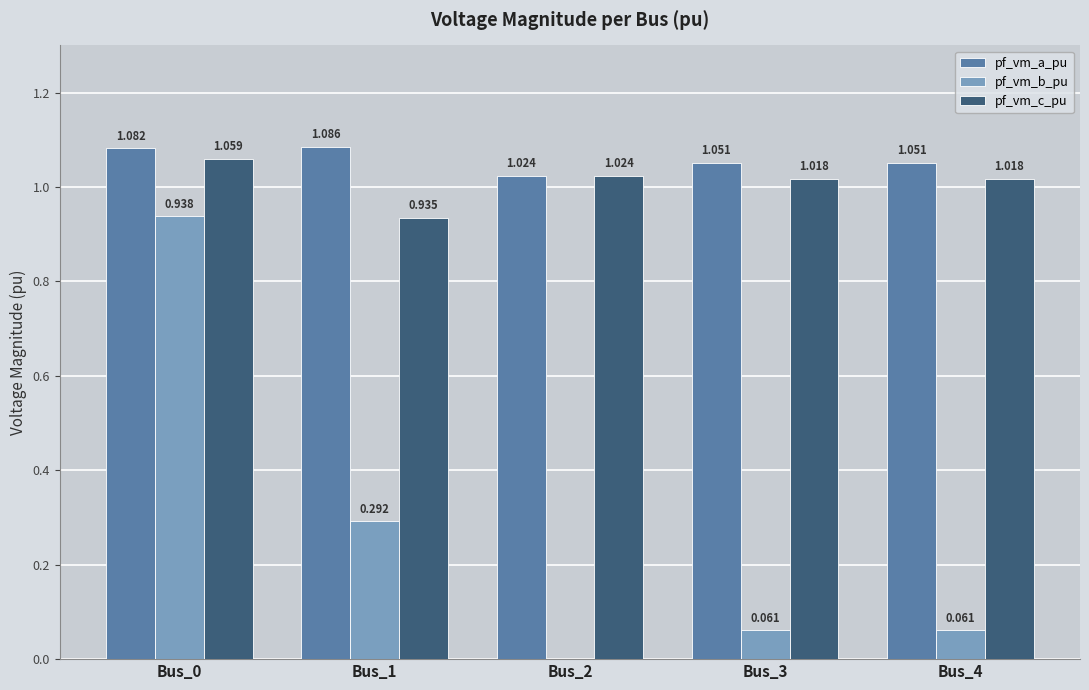

Is the value of pf_vm_b_pu at Bus_0 greater than the value of pf_vm_a_pu at Bus_1?

No